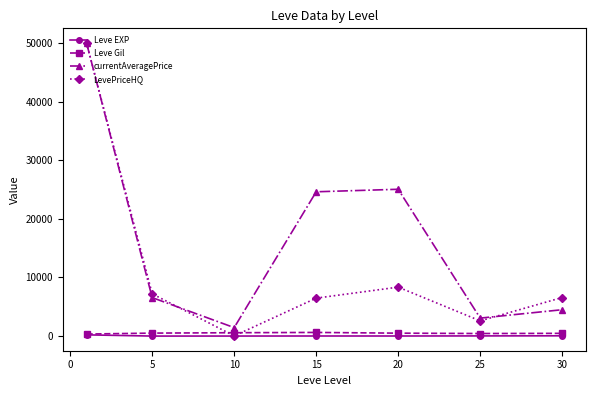

What is the highest value of the LevePriceHQ series?

50000.0